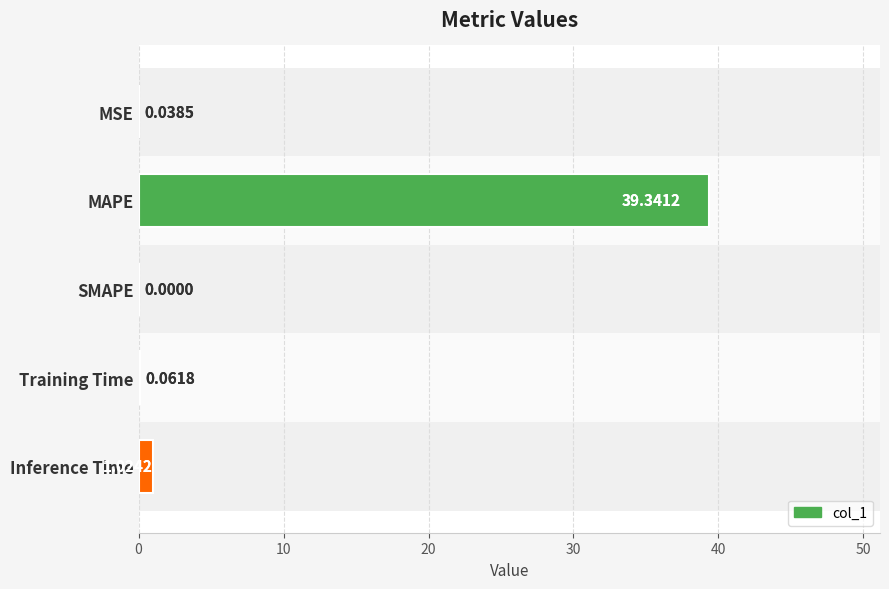

Are the bars horizontal?

Yes